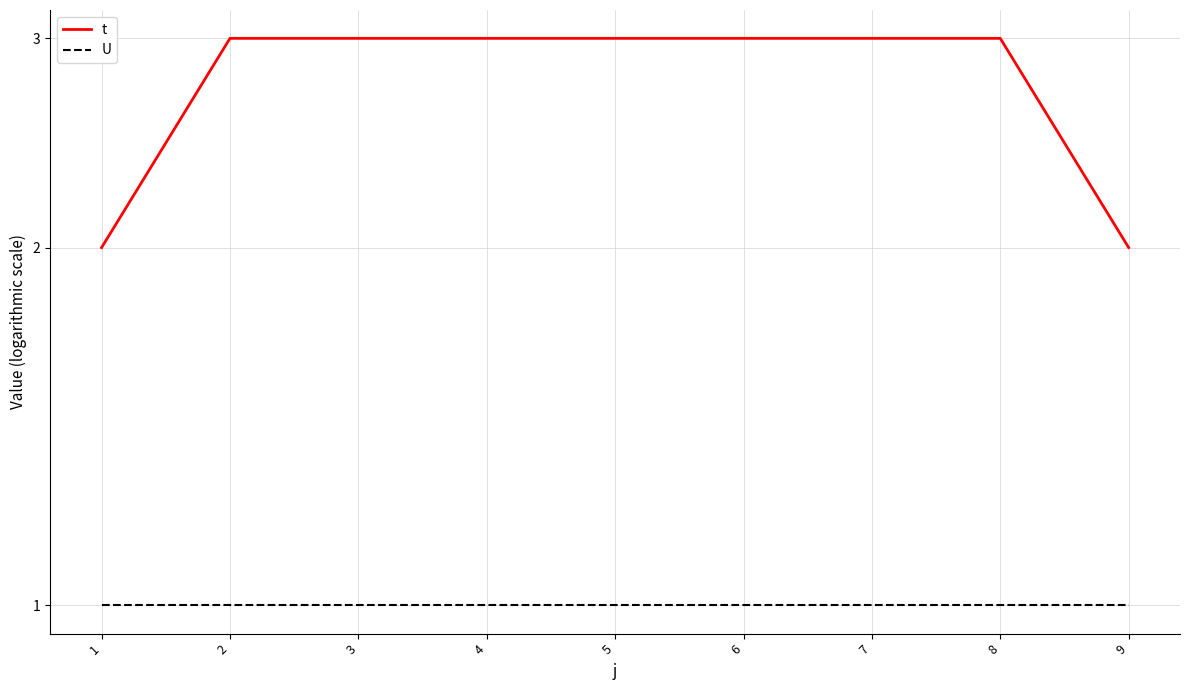

Which series has the largest total across all categories?

t